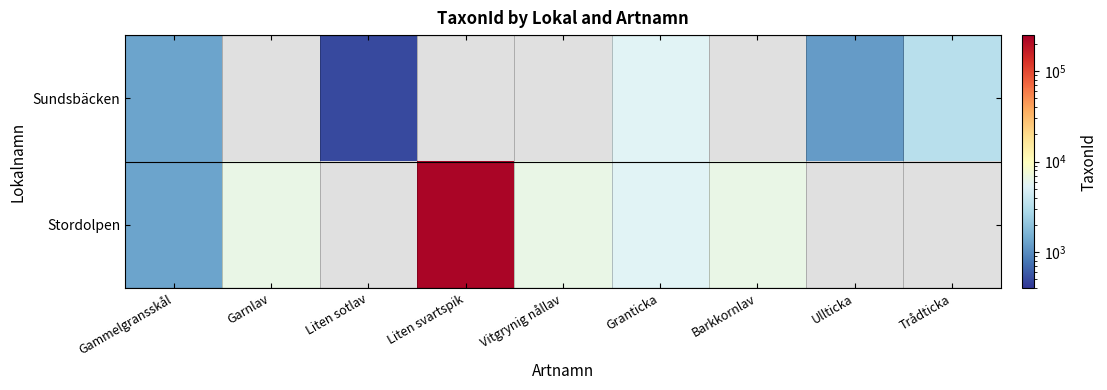

At how many categories does at least one series exceed 166289?

1